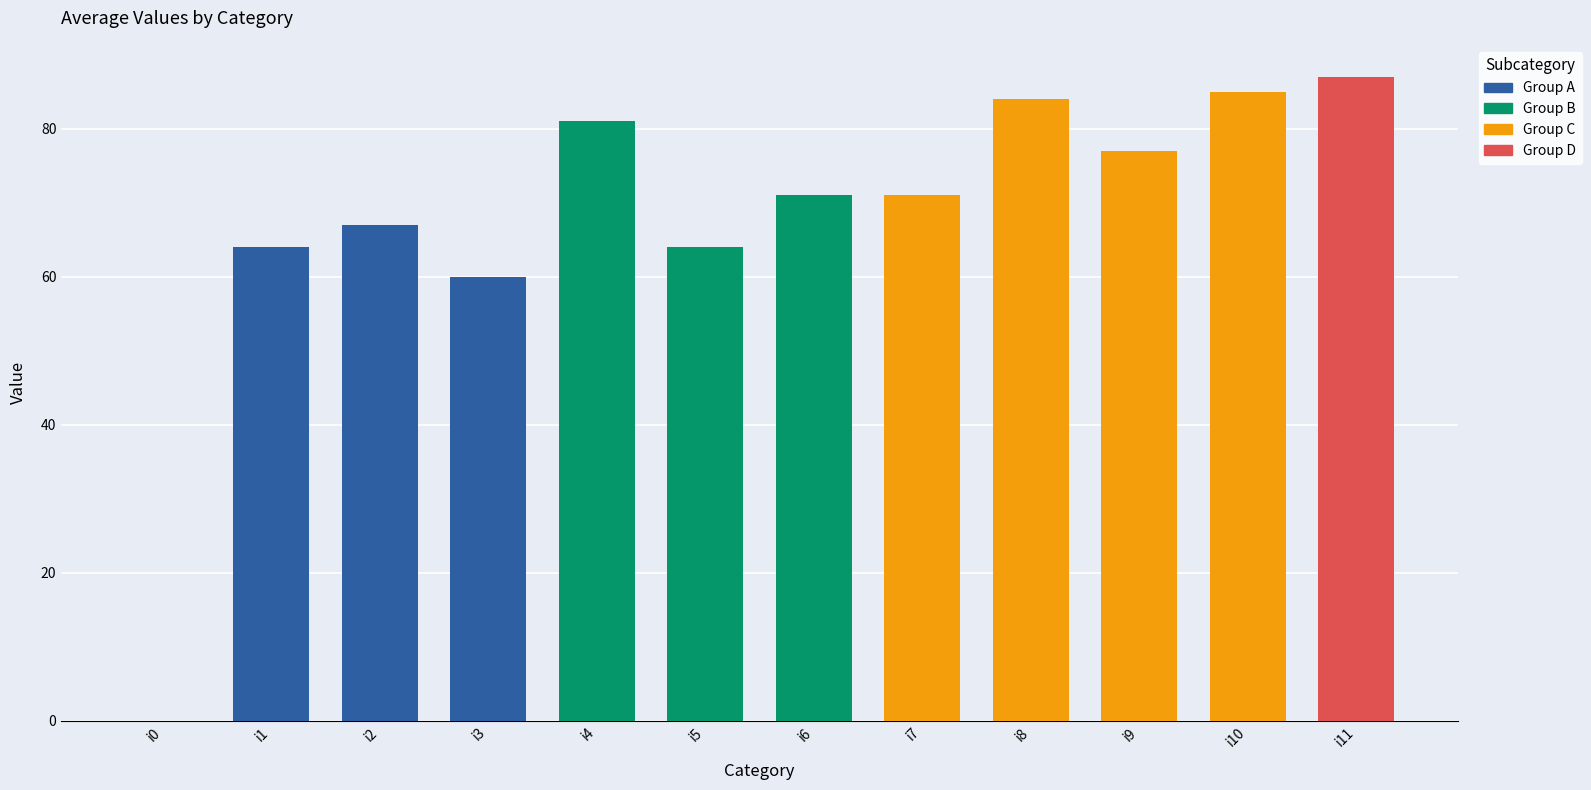

What is the difference between the maximum and minimum values?

87